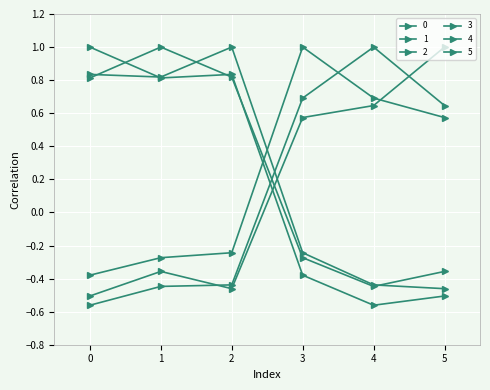

How many series are shown in this chart?

6